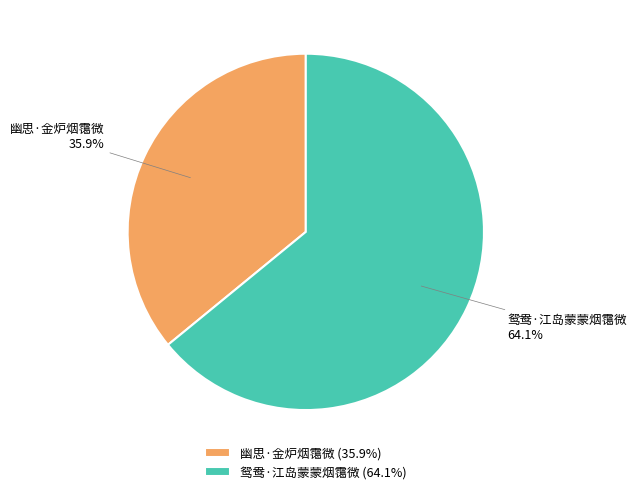

Is 鸳鸯·江岛蒙蒙烟霭微 the majority of the pie?

Yes